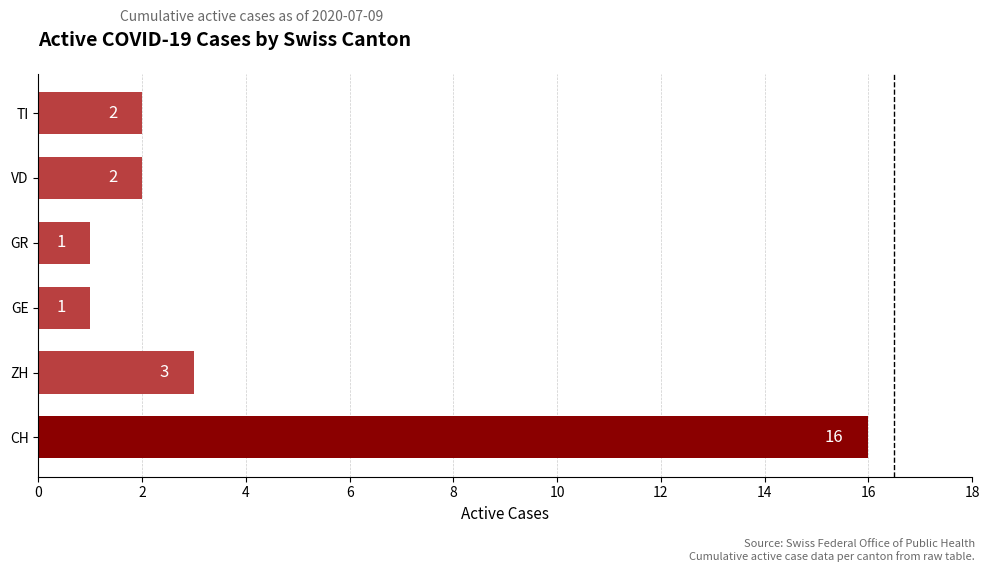

What is the minimum value shown in the chart?

1